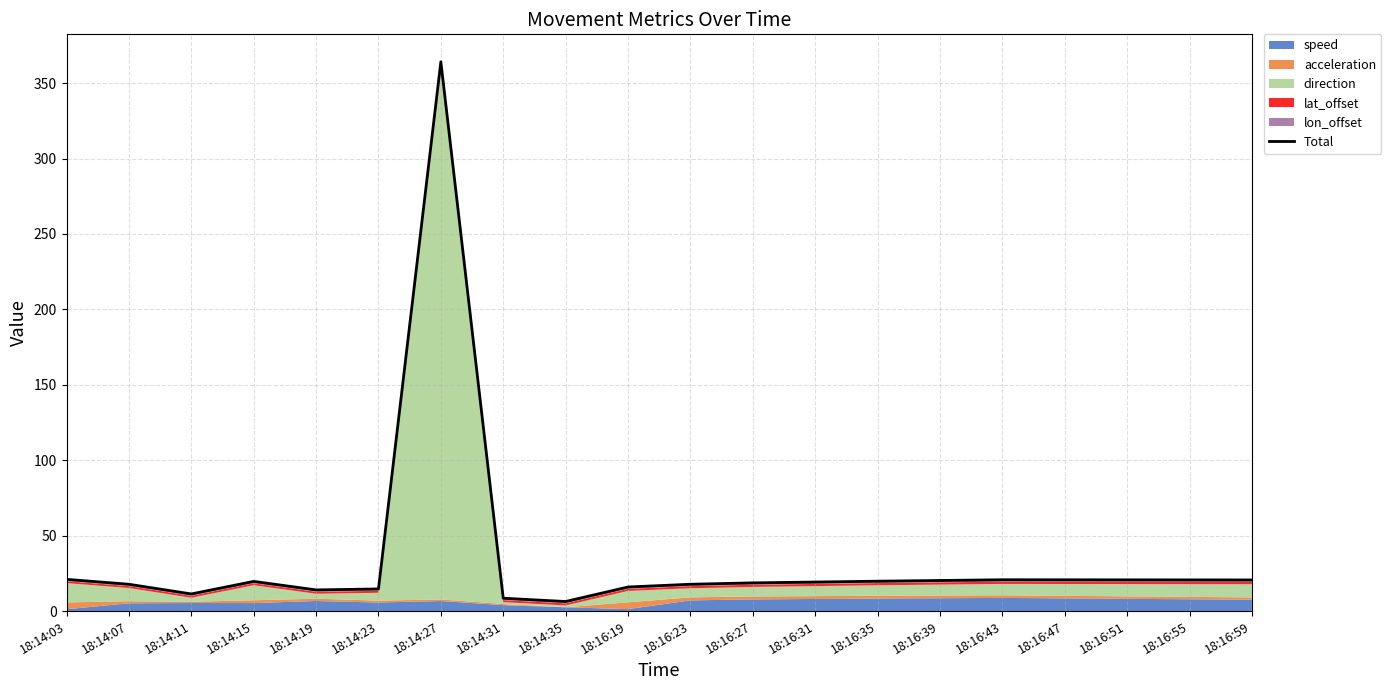

Reading left to right, what are all the values shown in this chart?

18:14:03=21.0	18:14:07=17.8	18:14:11=11.4	18:14:15=19.7	18:14:19=14.0	18:14:23=14.7	18:14:27=364.2	18:14:31=8.5	18:14:35=6.4	18:16:19=16.0	18:16:23=17.8	18:16:27=18.7	18:16:31=19.2	18:16:35=19.8	18:16:39=20.3	18:16:43=20.8	18:16:47=20.7	18:16:51=20.7	18:16:55=20.7	18:16:59=20.6